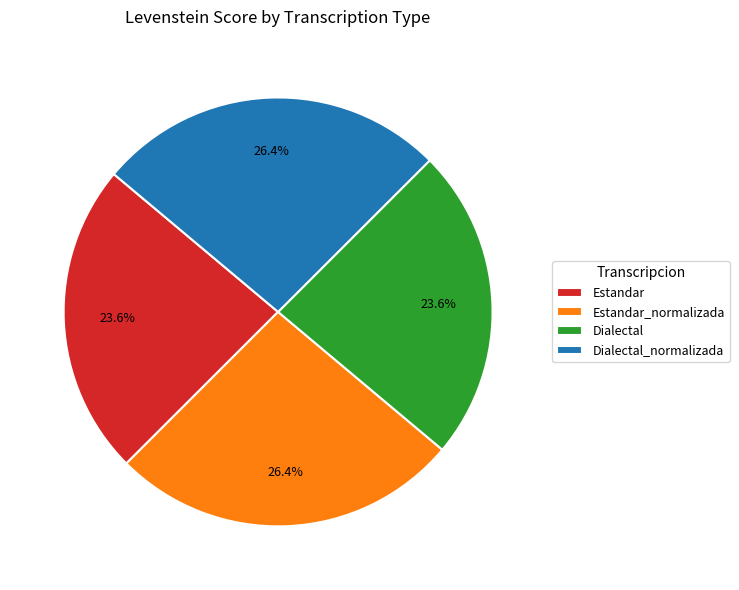

To the nearest percent, what portion does Estandar_normalizada represent?

26%